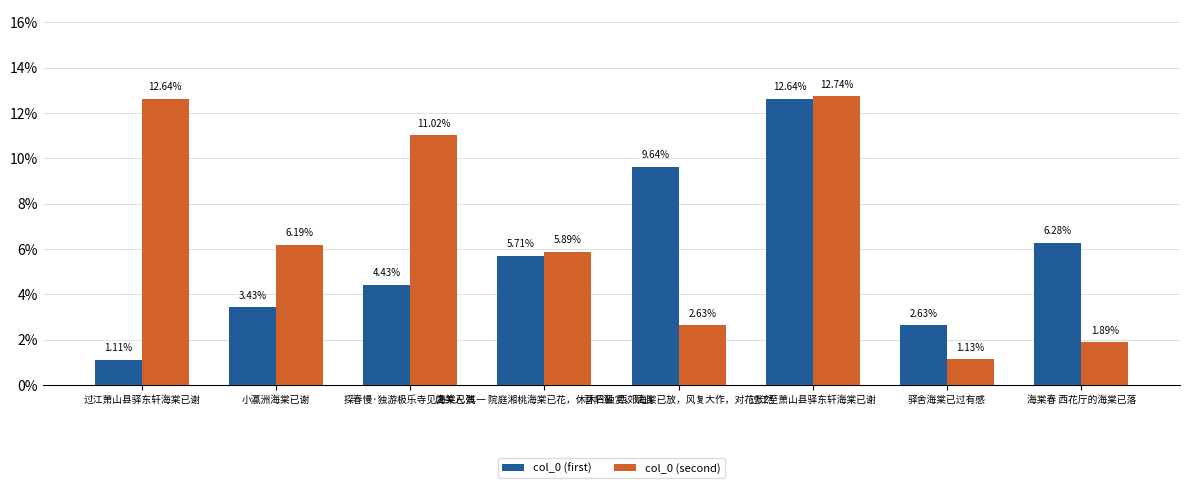

Between 过江至萧山县驿东轩海棠已谢 and 驿舍海棠已过有感, which series saw the biggest shift?

col_0 (second)